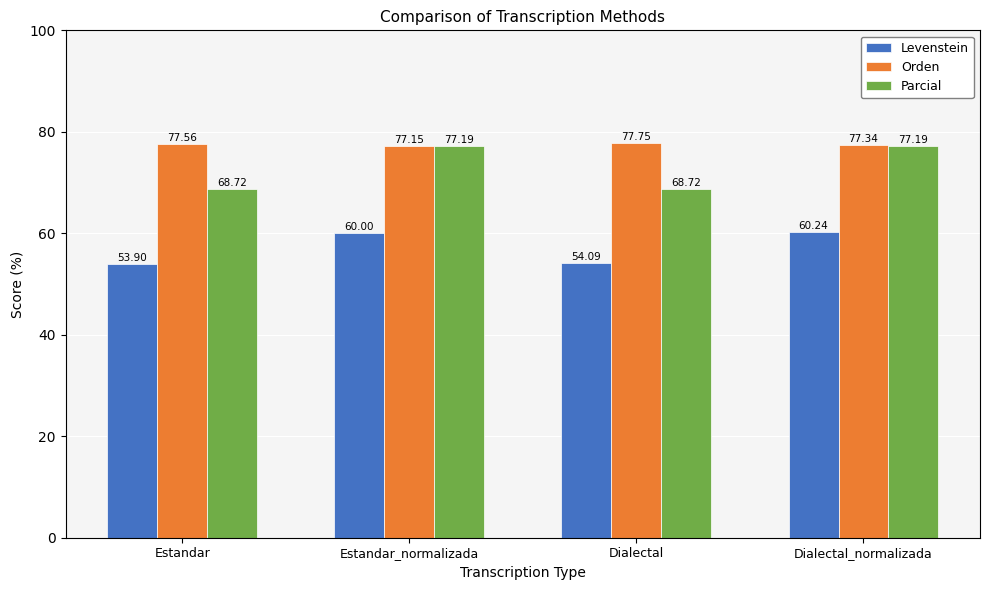

Read the Orden value at Estandar.

77.6